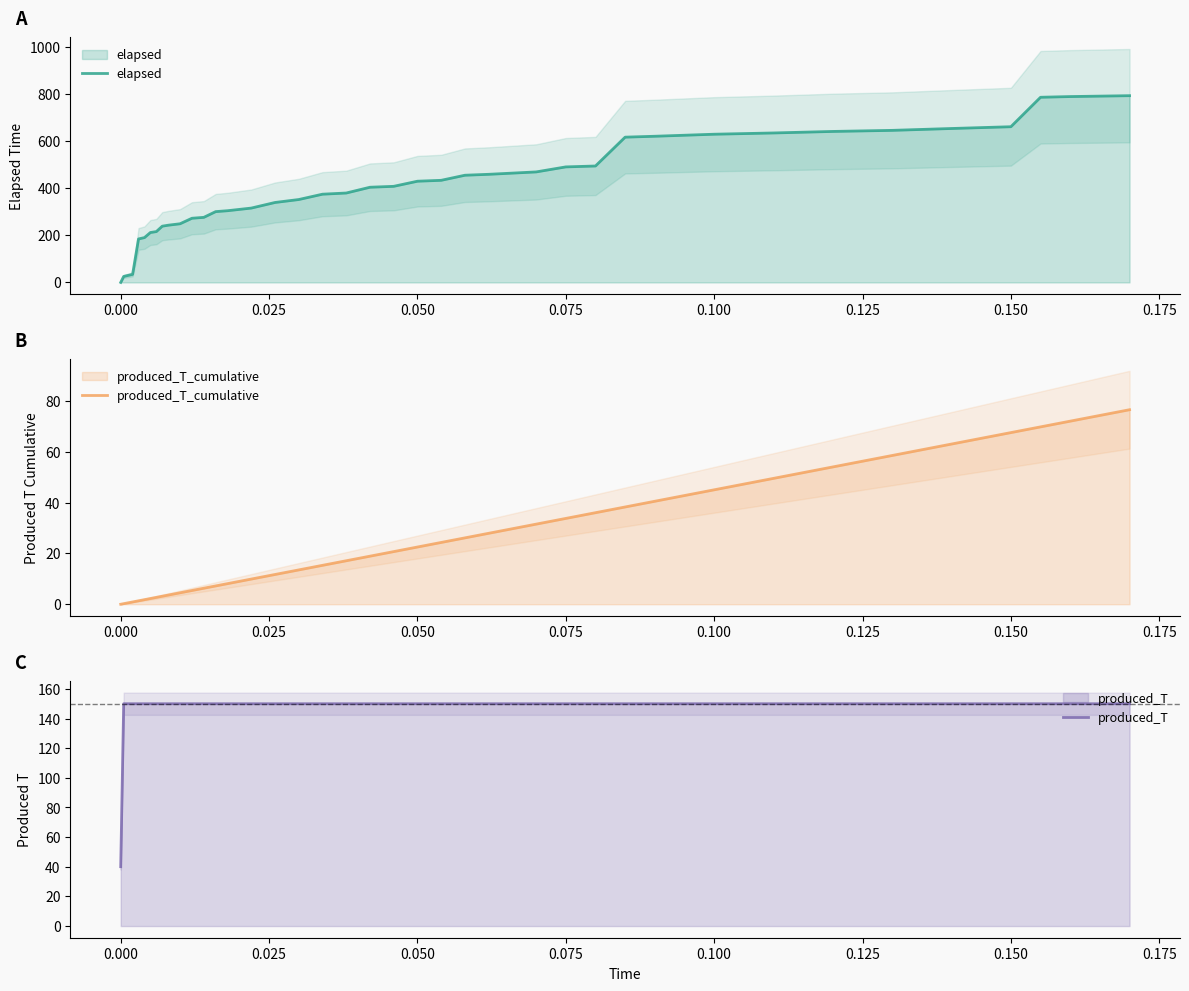

What are all the series names shown in the legend?

elapsed, produced_T_cumulative, produced_T